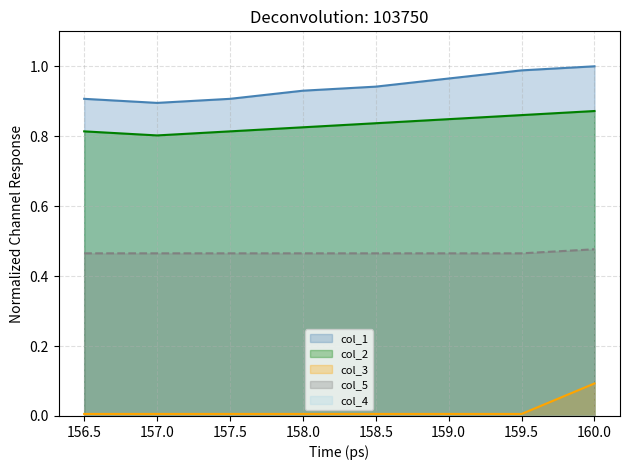

Reading right to left, extract all data points from this chart.

col_1: 1.0	1.0	1.0	0.9	0.9	0.9	0.9	0.9
col_2: 0.9	0.9	0.8	0.8	0.8	0.8	0.8	0.8
col_3: 0.1	0.0	0.0	0.0	0.0	0.0	0.0	0.0
col_5: 0.5	0.5	0.5	0.5	0.5	0.5	0.5	0.5